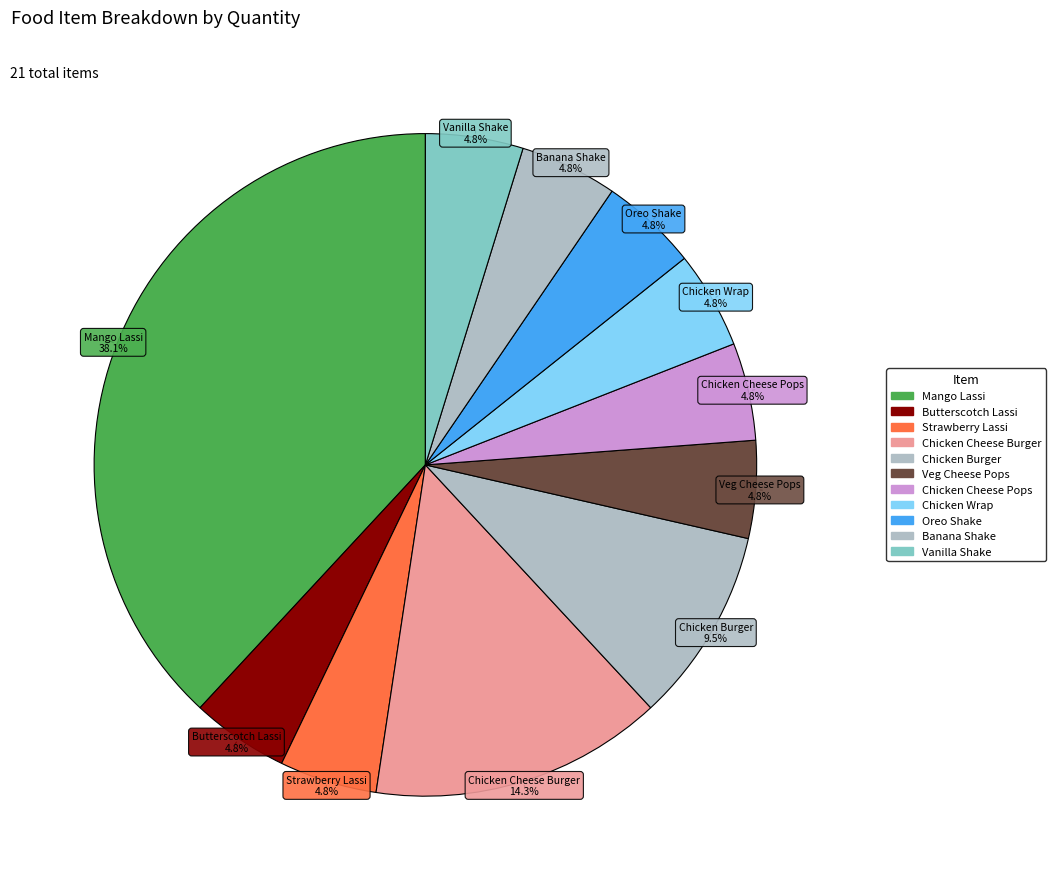

Is it true that Vanilla Shake is 5% of the pie?

True